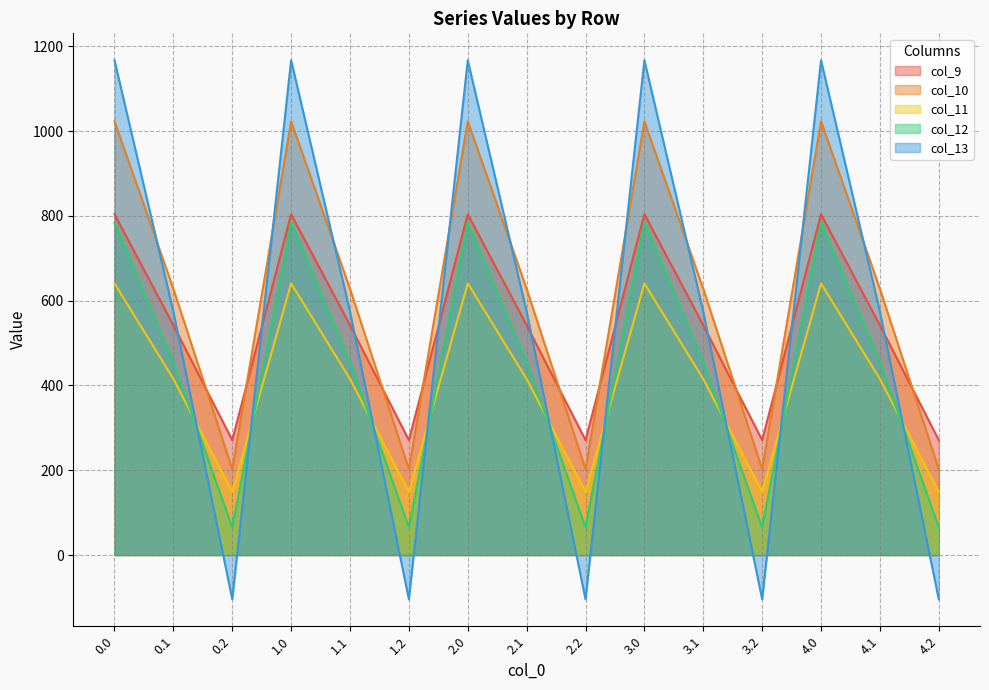

What is the greatest value displayed?

1167.2